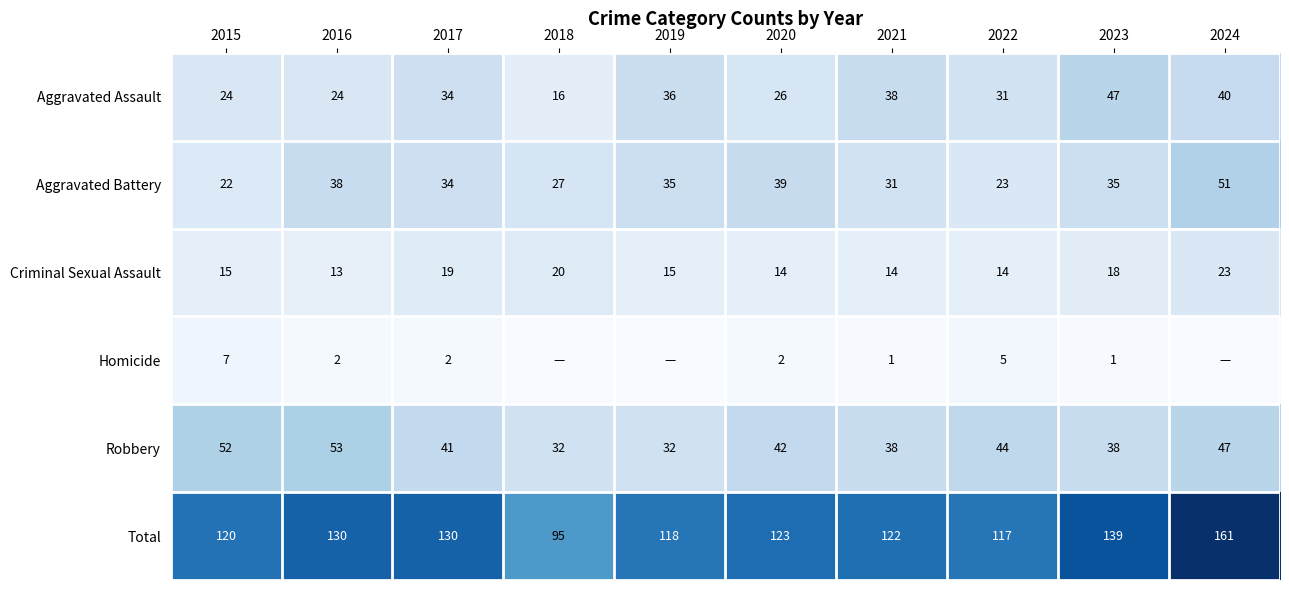

What is the difference between the maximum and second lowest values in the Aggravated Battery series?

28